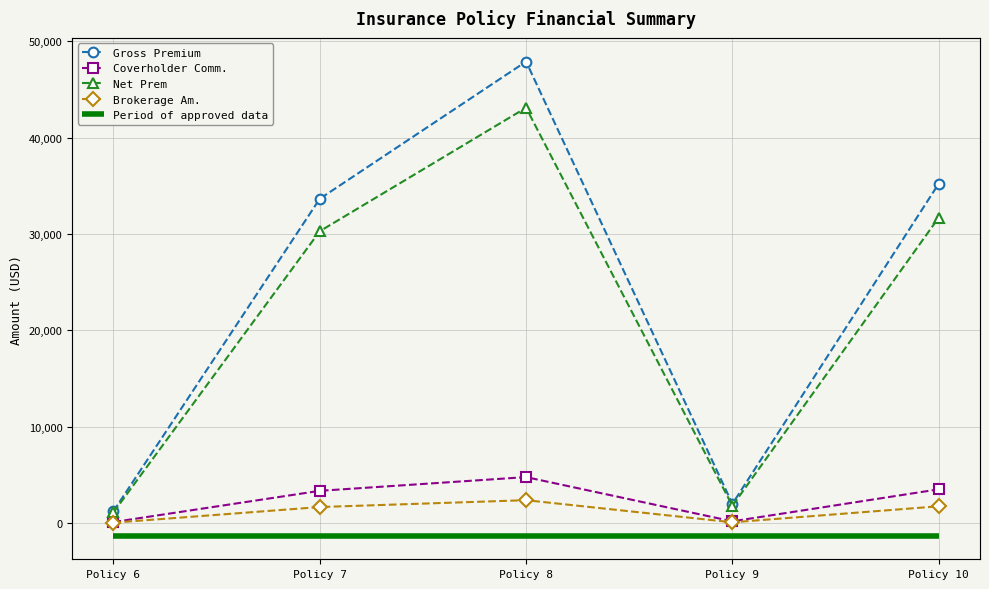

How many values in the Net Prem series exceed 30285?

2